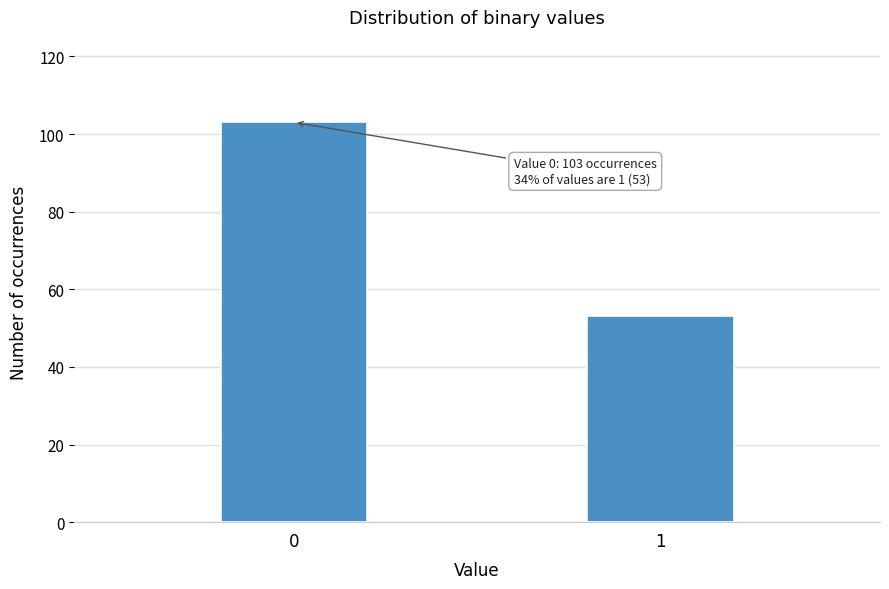

Reading left to right, what are all the values shown in this chart?

0=103	1=53